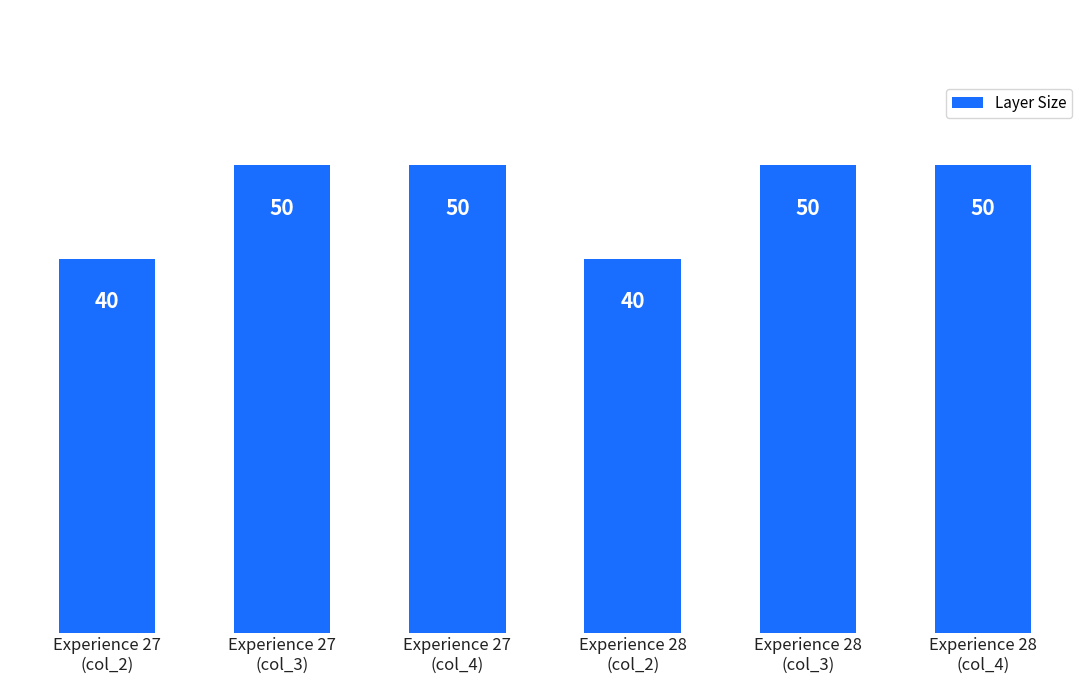

What is the sum of all values?

280